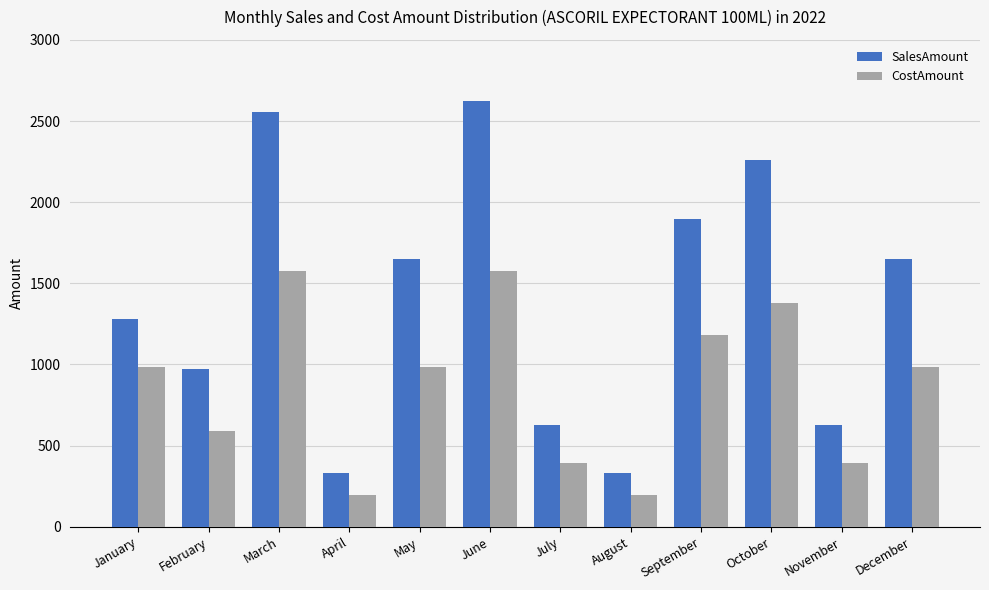

At which category does the chart reach its peak across all series?

June